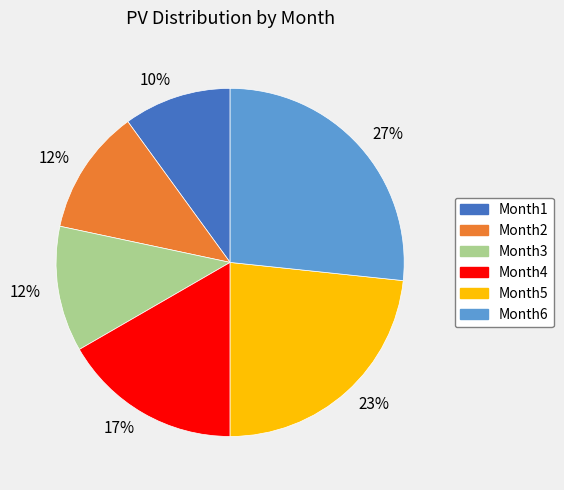

How many segments does this pie chart have?

6